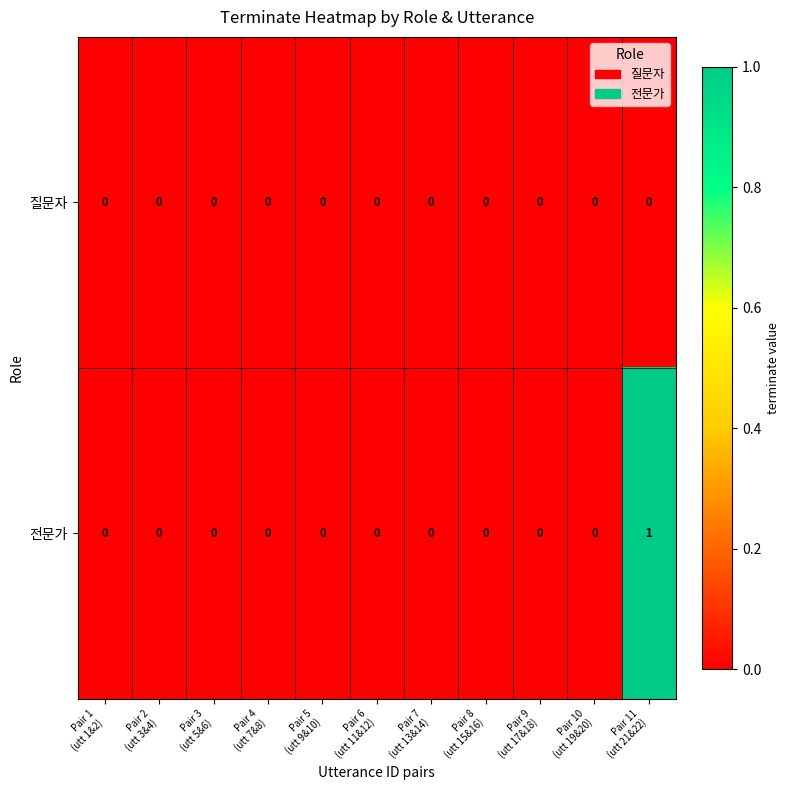

Which series has the largest total across all categories?

전문가